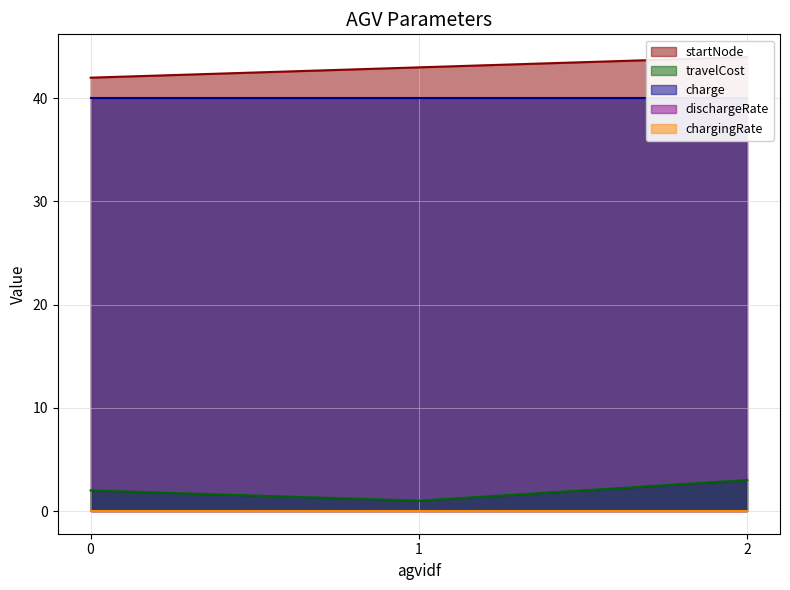

What is the value of the startNode point at the 1st from the left?

42.0